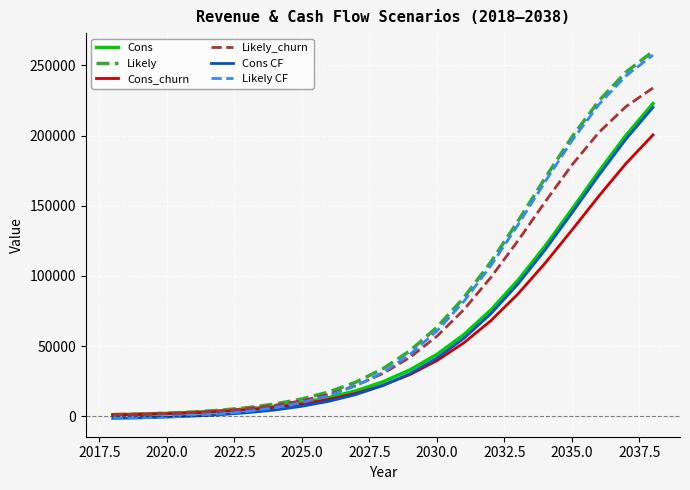

What is the maximum value shown in the chart?

259896.0